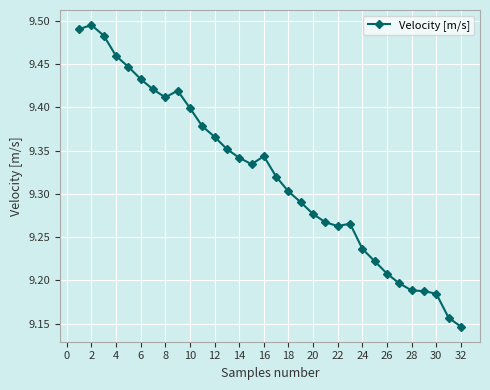

Count the values in the range 9 to 10.

32